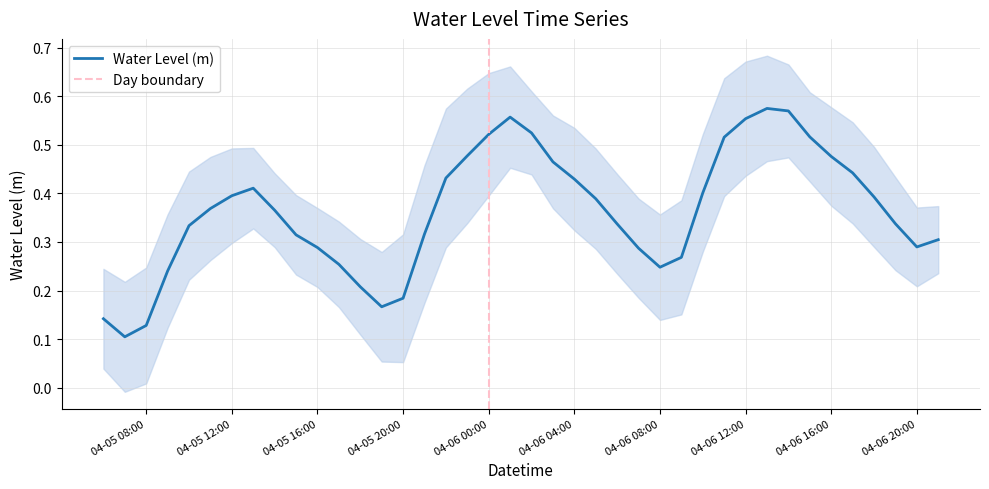

Is this an area chart (filled region under the line)?

No